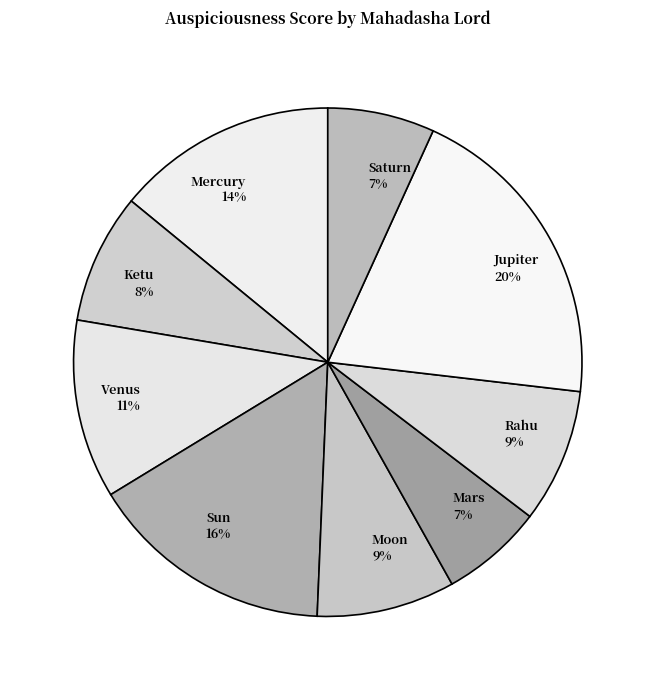

Which slice is the largest?

Jupiter